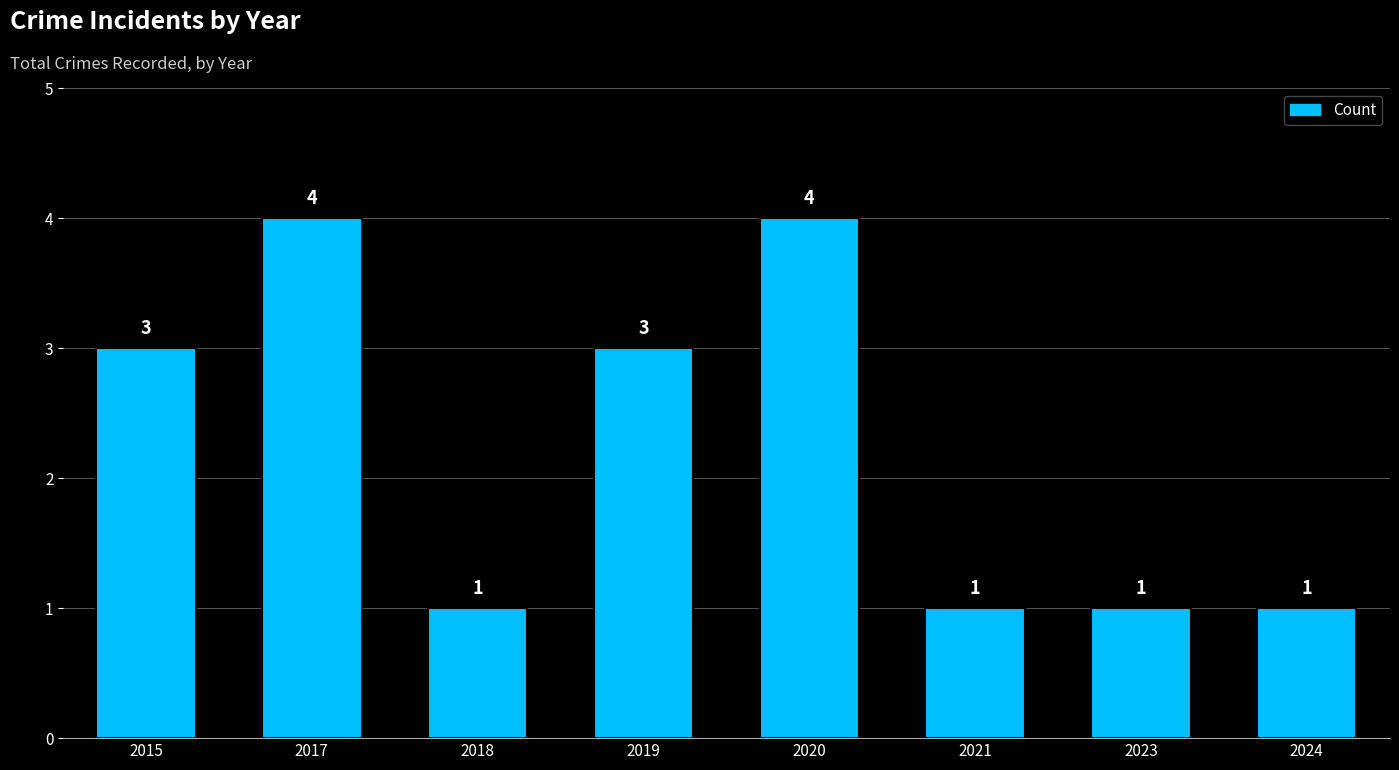

Is it true that the value at 2018 is 1?

True